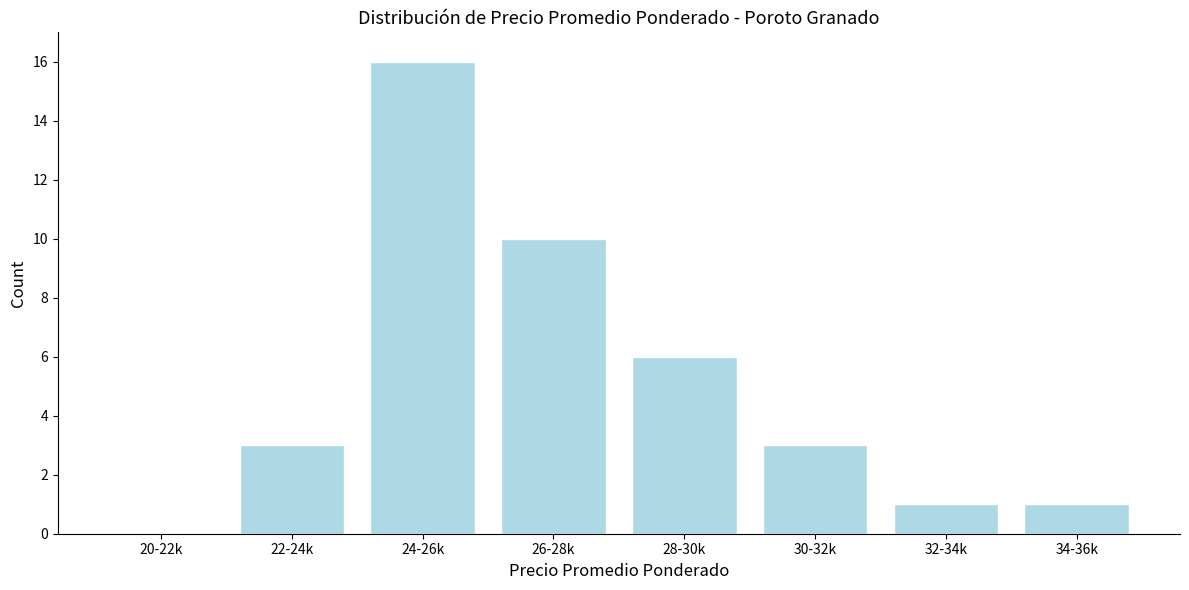

Reading right to left, extract all data points from this chart.

34-36k=1	32-34k=1	30-32k=3	28-30k=6	26-28k=10	24-26k=16	22-24k=3	20-22k=0